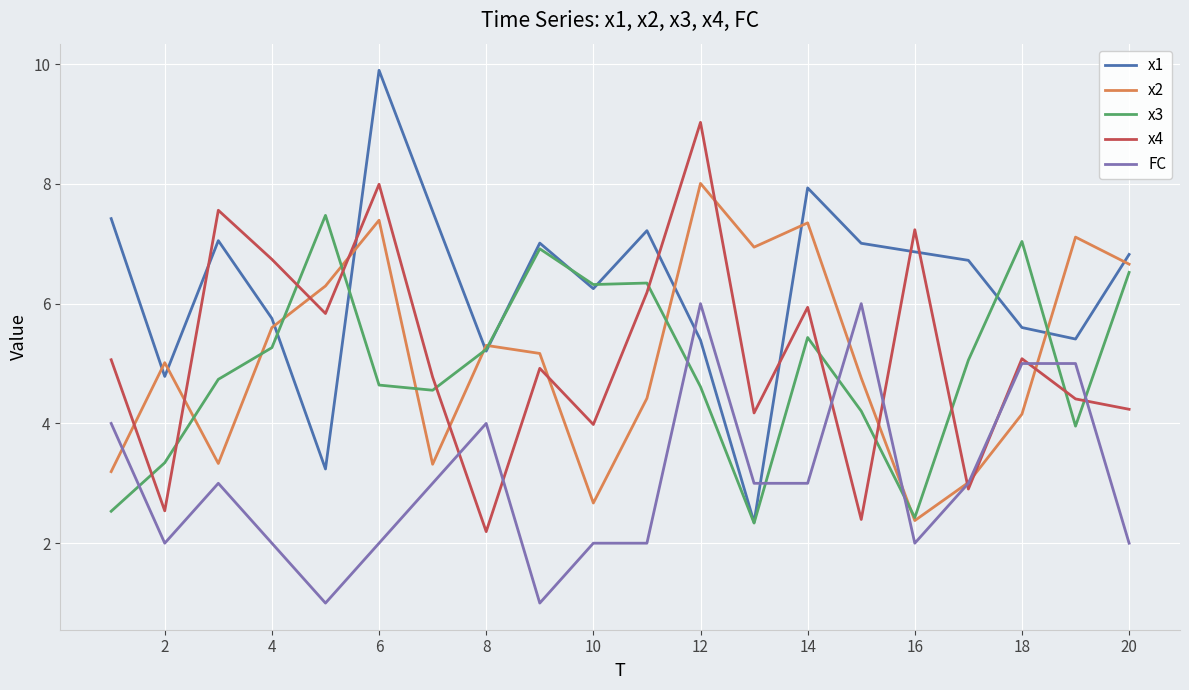

What is the highest value of the x4 series?

9.0